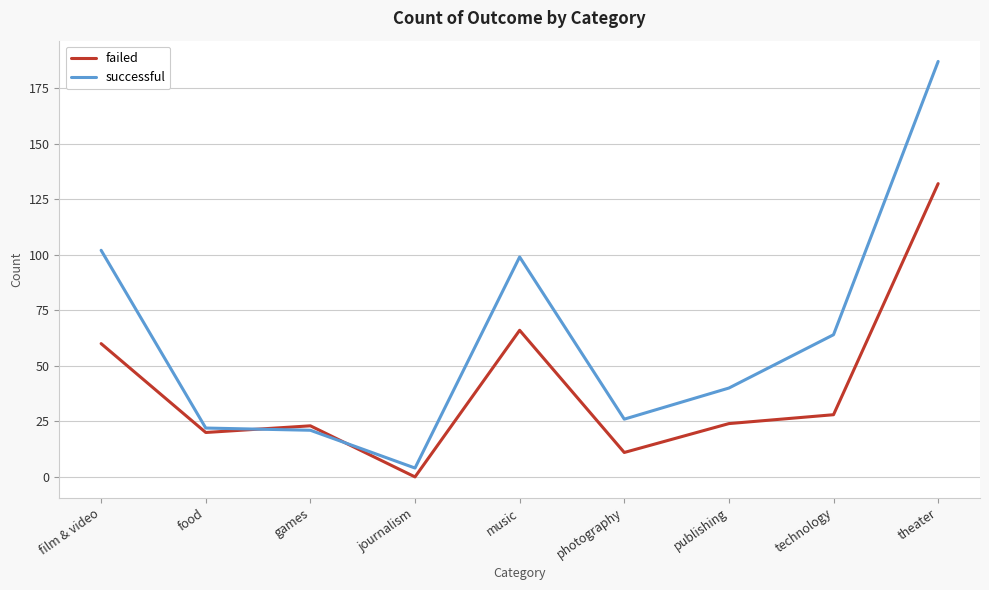

At how many categories does at least one series exceed 156?

1